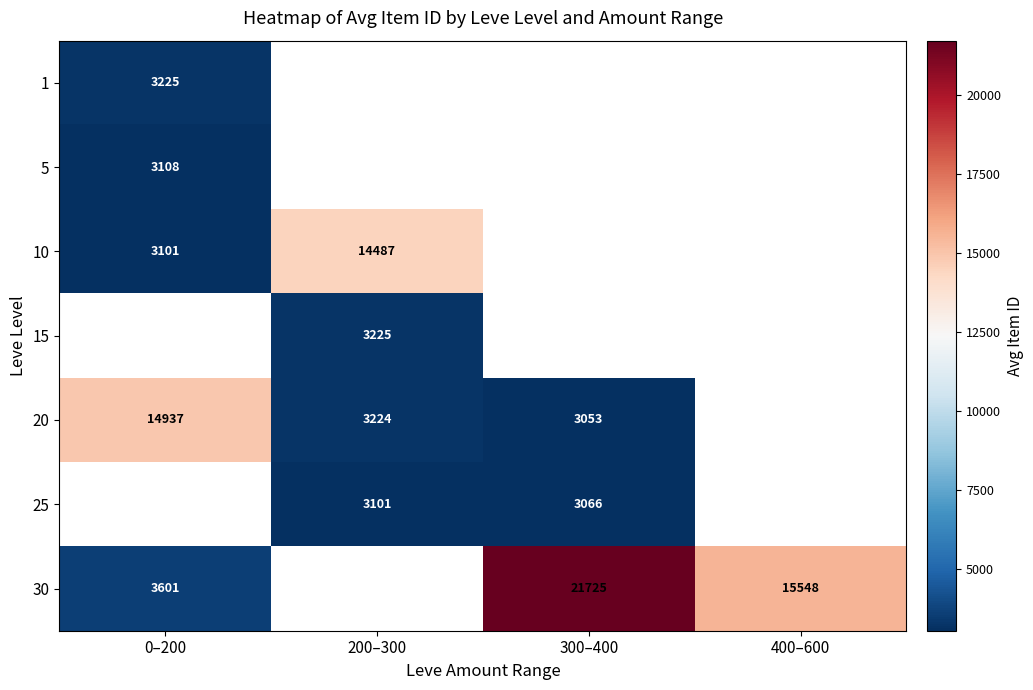

The 1 series shows 1500.6 at 0–200. True or false?

False